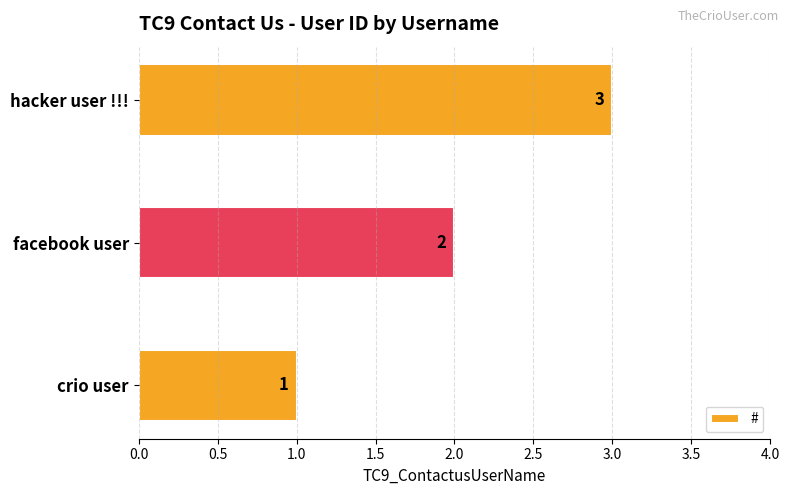

What is the sum of all values?

6